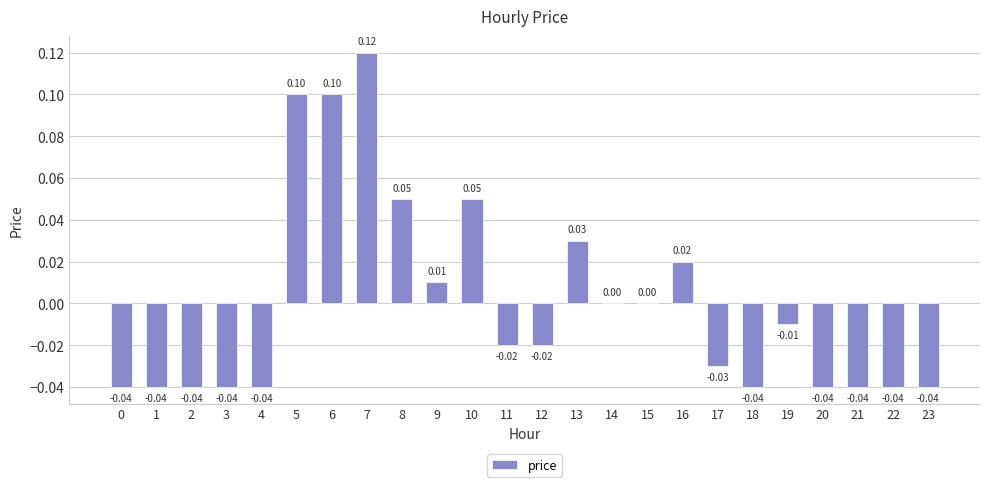

Between 8 and 1, which is larger?

8